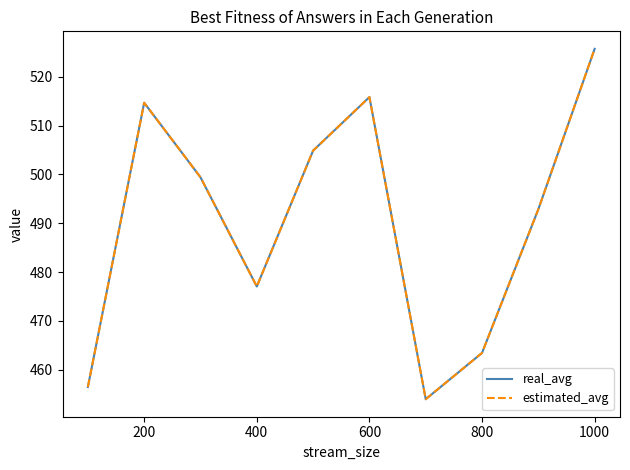

Does the chart have visible grid lines?

No